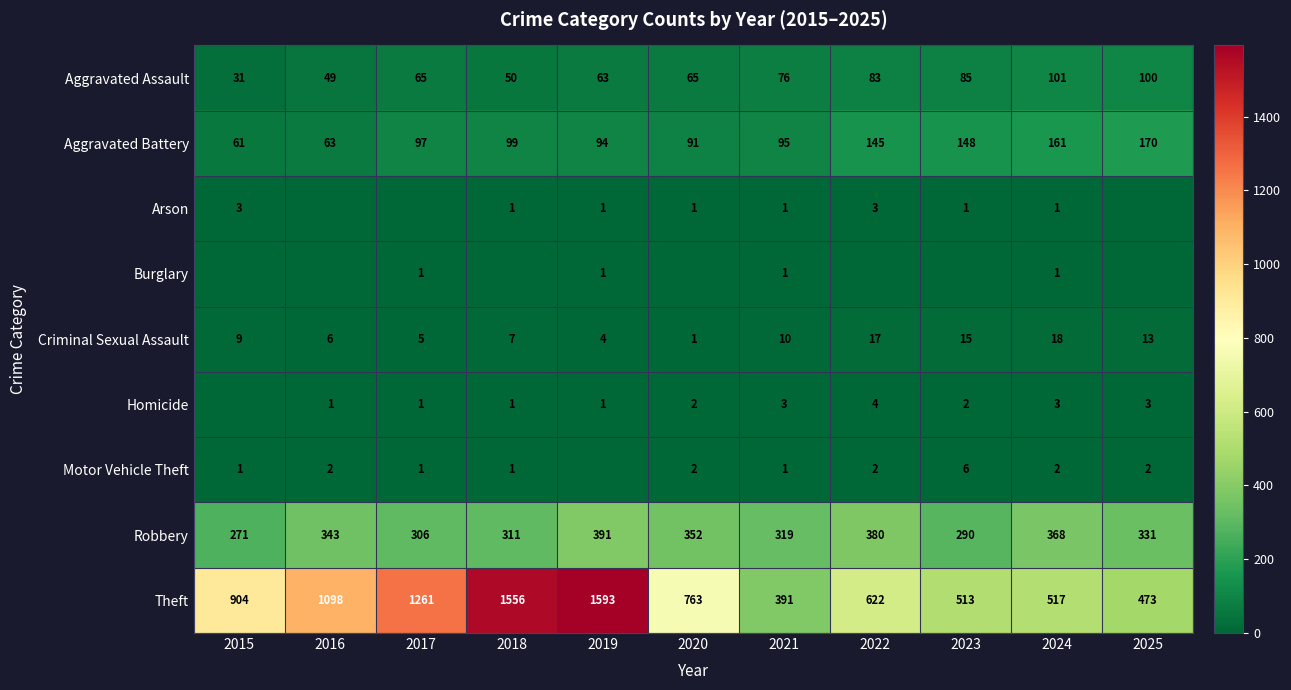

What is the maximum value for Criminal Sexual Assault?

18